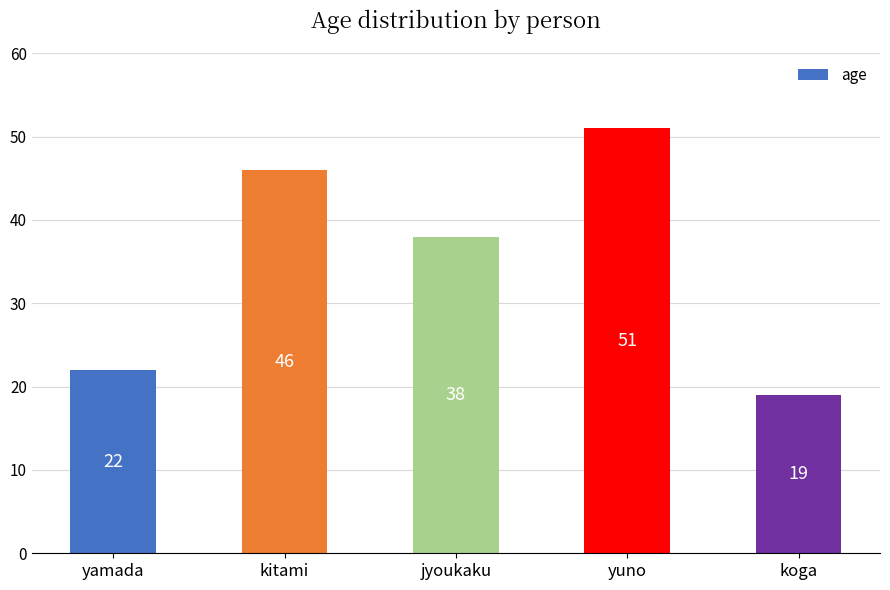

What is the sum of all values?

176